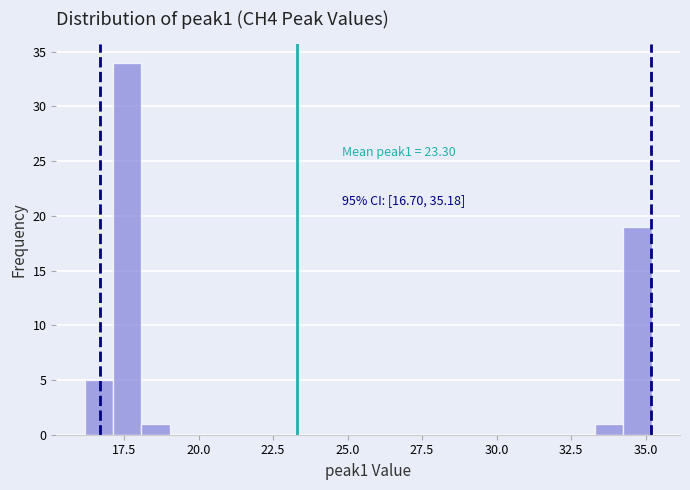

Around what value on the x-axis is the tallest bar? Give the approximate position of its centre, as read against the axis.

17.5